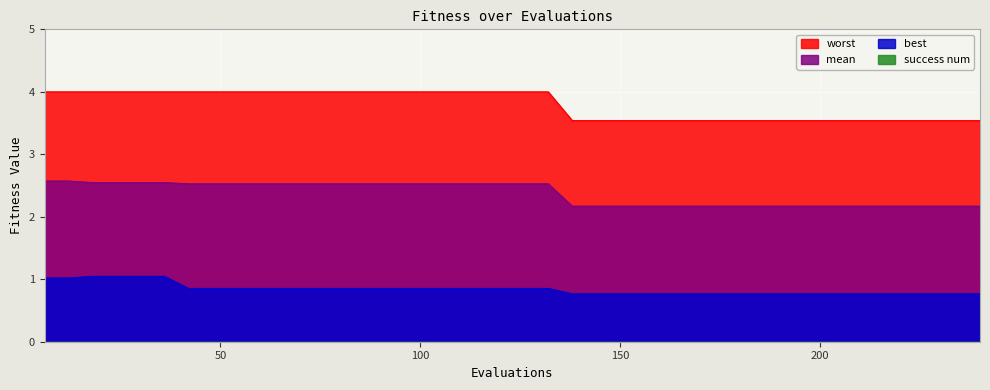

At 192, list the series in order from smallest to largest.

best, mean, worst